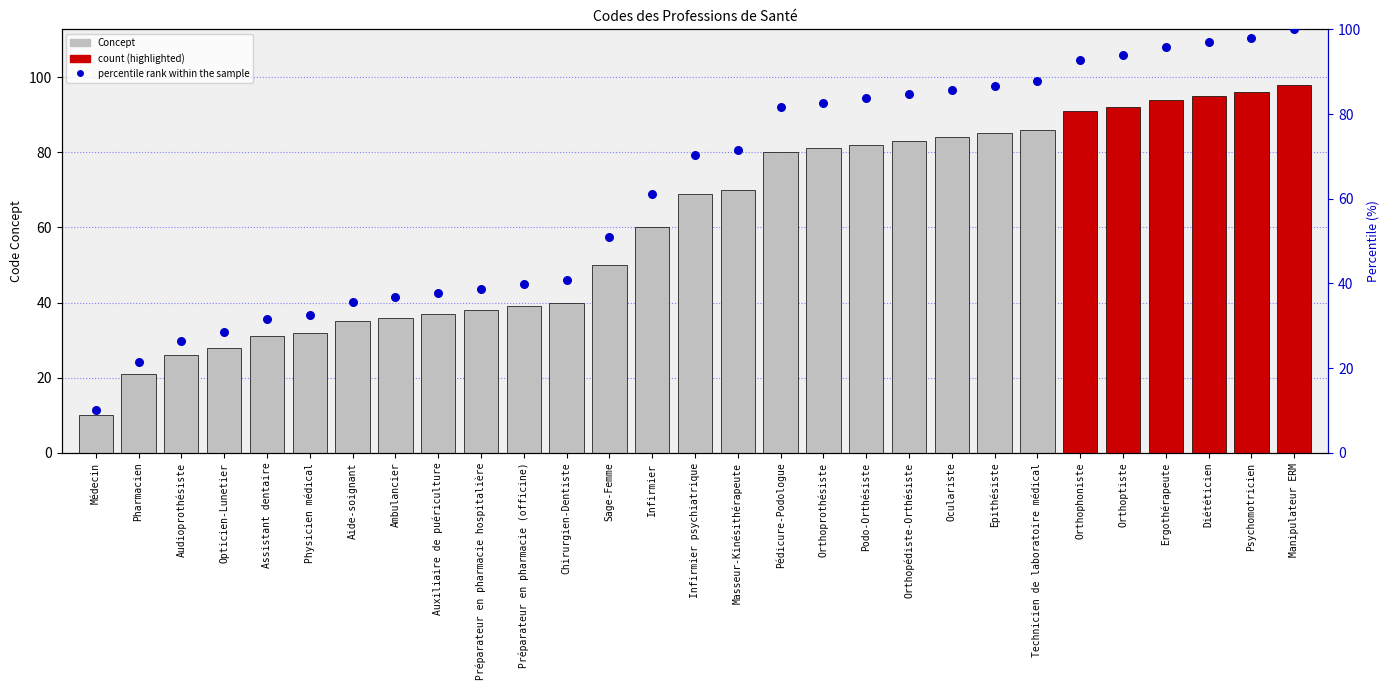

At how many categories does at least one series exceed 82?

12